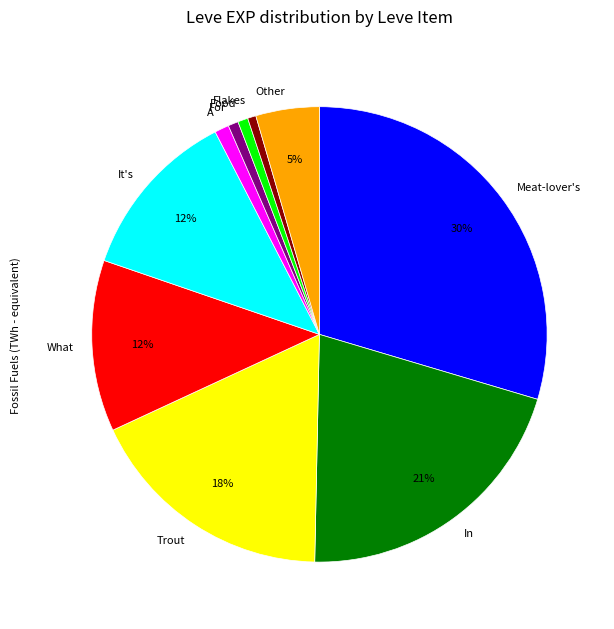

What is the largest slice in the pie chart?

Meat-lover's